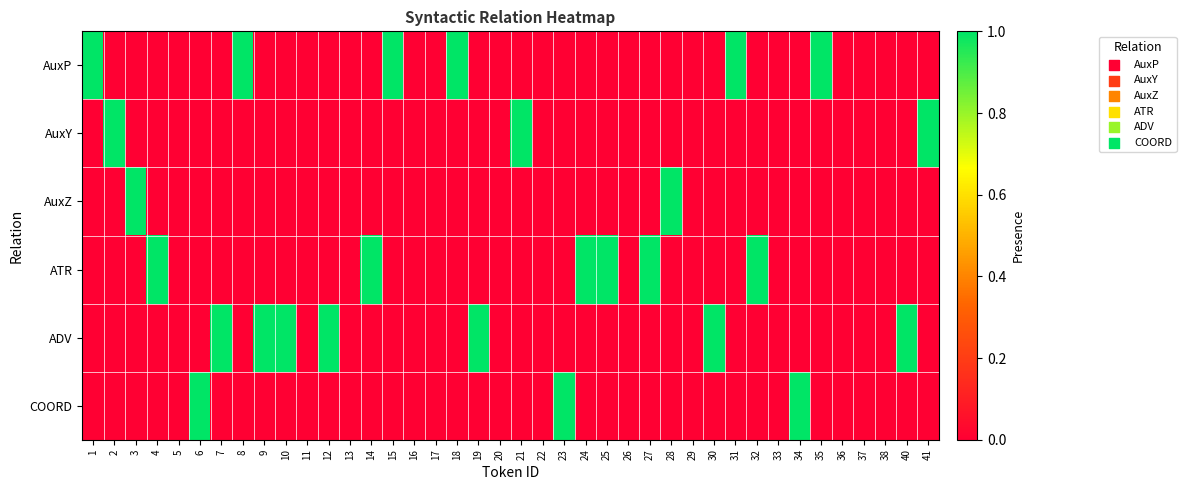

Which series has the largest total across all categories?

ADV